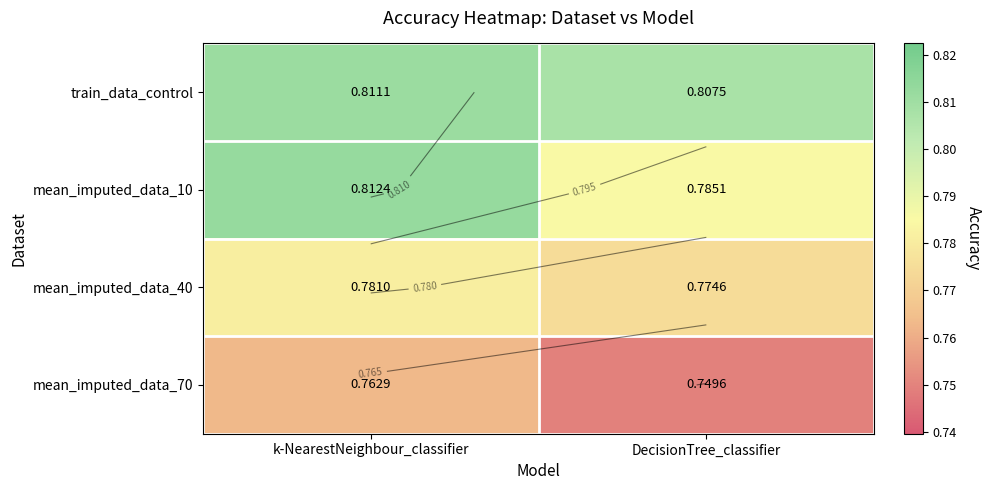

Which category has the lowest value in the mean_imputed_data_40 series?

DecisionTree_classifier